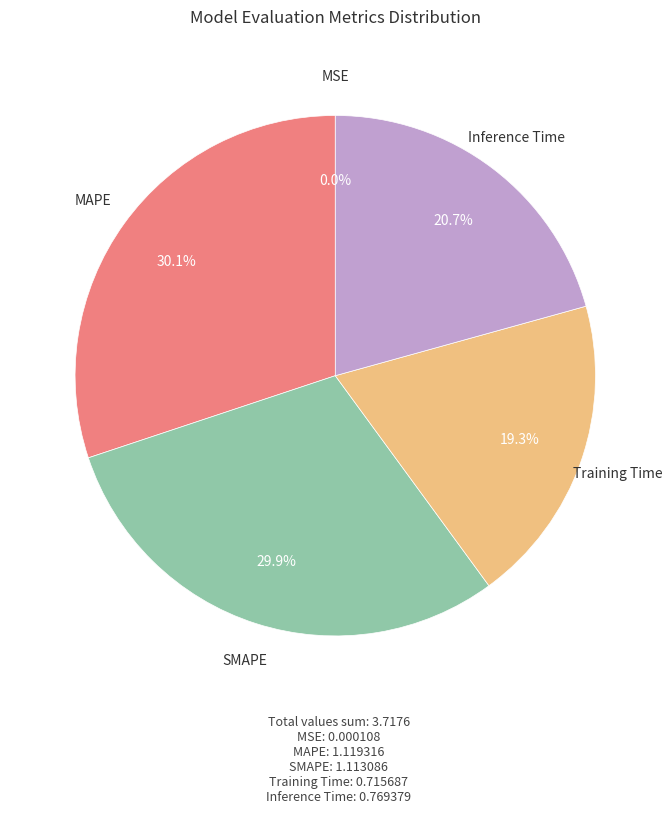

What is the ratio of the value at MAPE to the value at SMAPE?

1.0